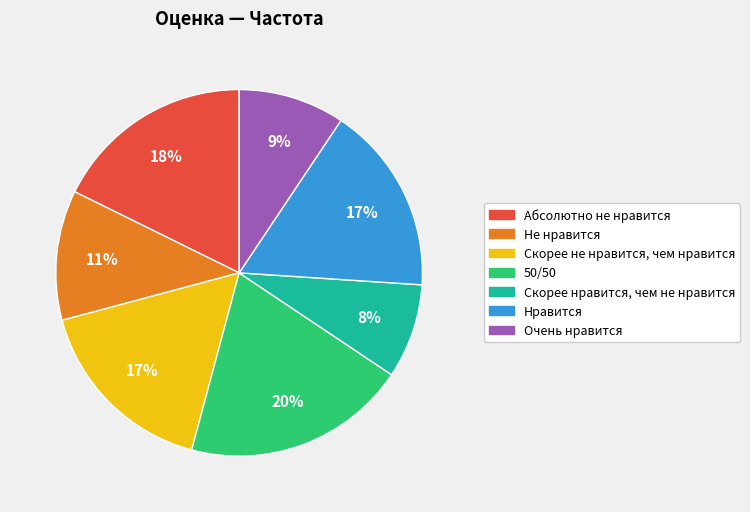

What is the ratio of the value at Скорее нравится, чем не нравится to the value at Нравится?

0.5